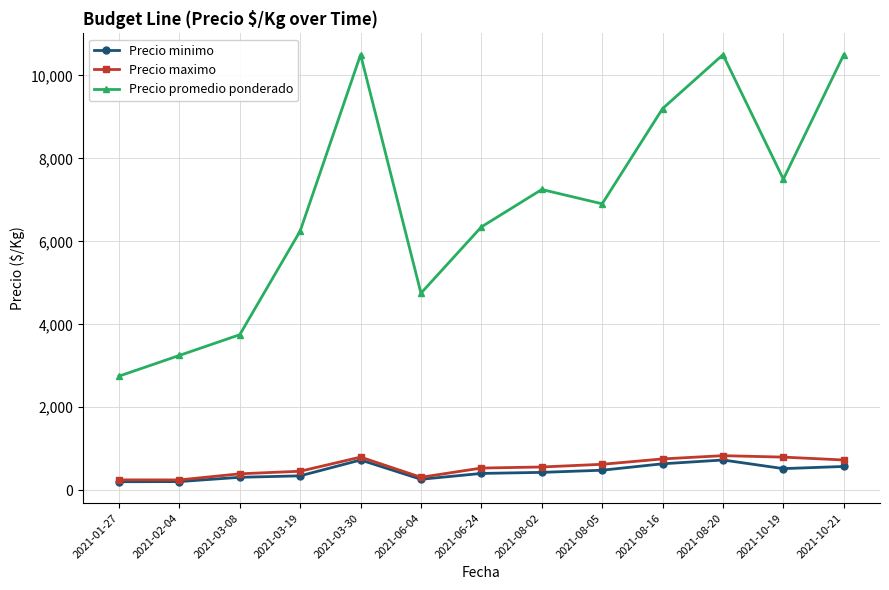

True or false: Precio promedio ponderado and Precio maximo intersect in this chart.

False